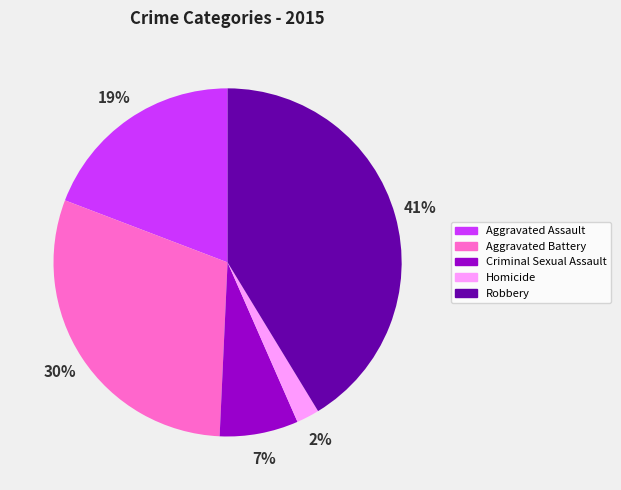

What percentage is the Aggravated Battery slice, to the nearest percent?

30%